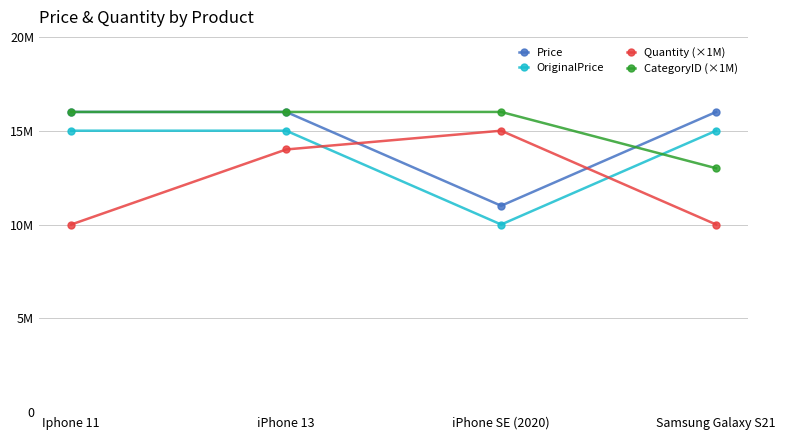

True or false: CategoryID (×1M) has more than 1 interior local peaks.

False